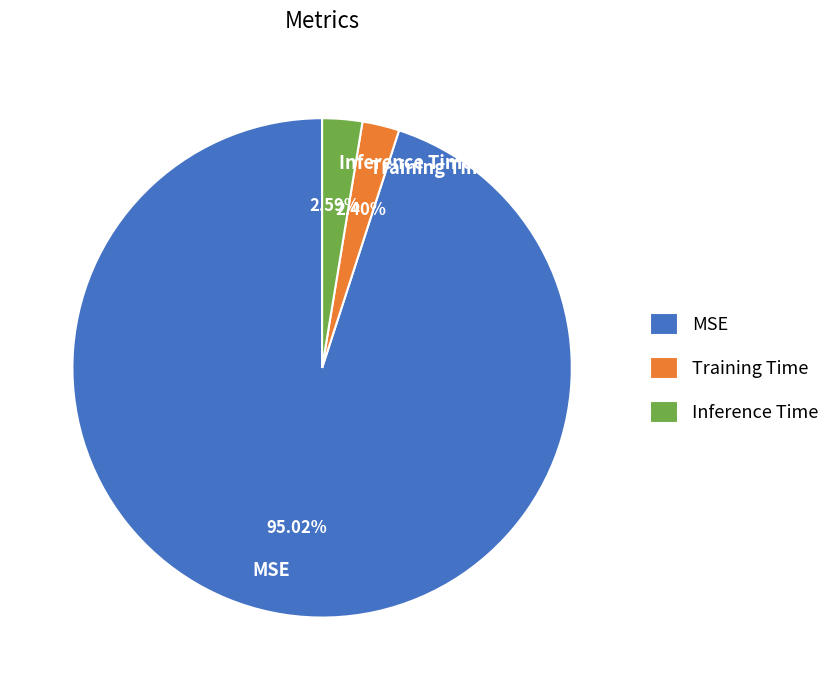

What is the majority slice?

MSE